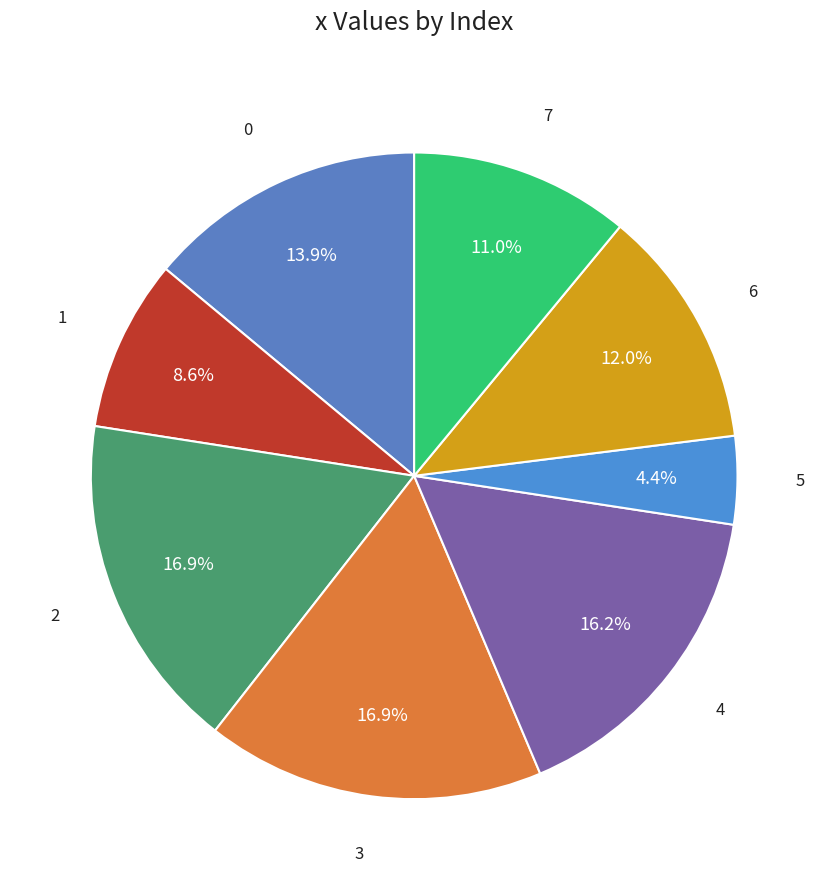

To the nearest percent, what portion does 2 represent?

17%